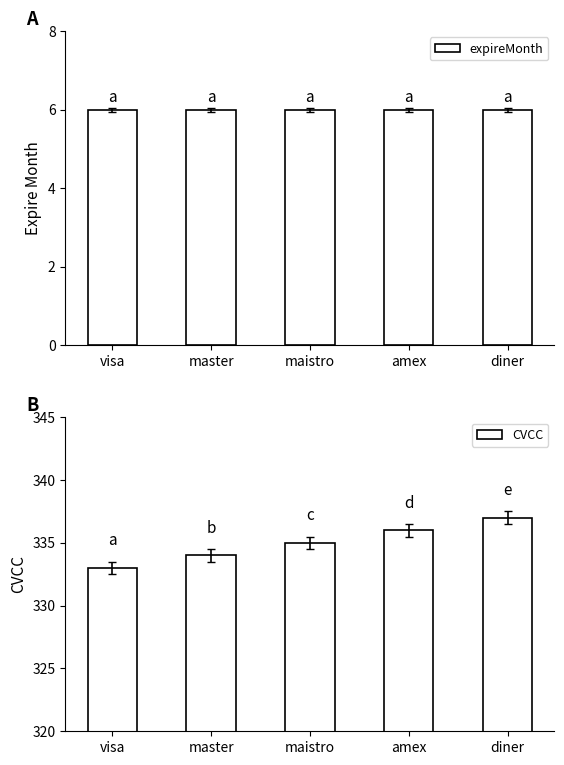

How many values in the CVCC series are below 335?

2